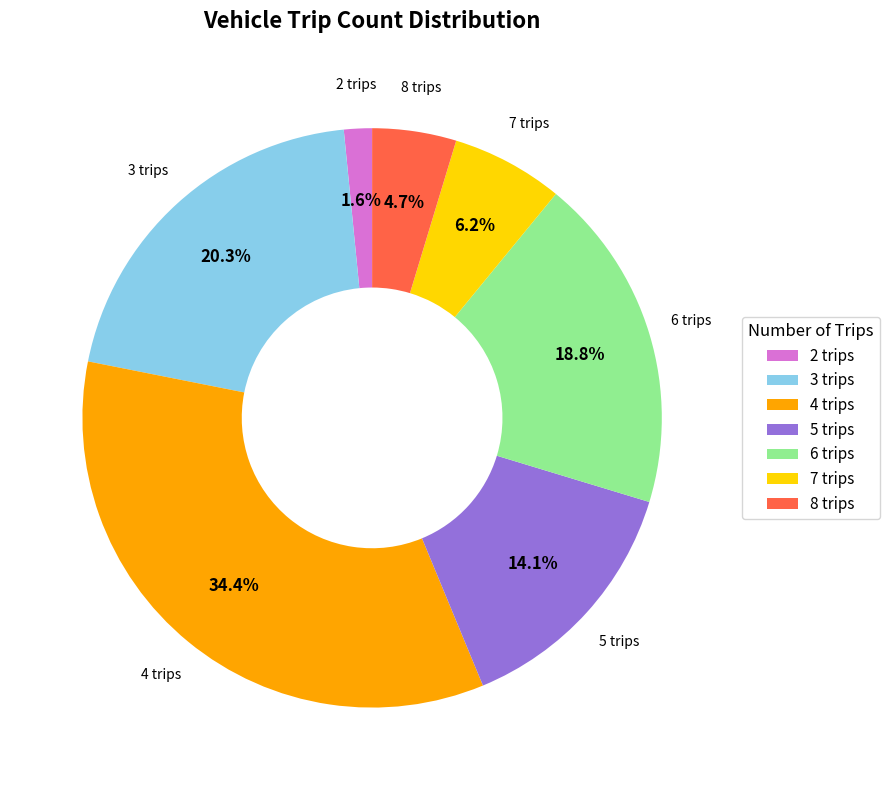

What is the total percentage of 8 trips and 4 trips?

39.1%